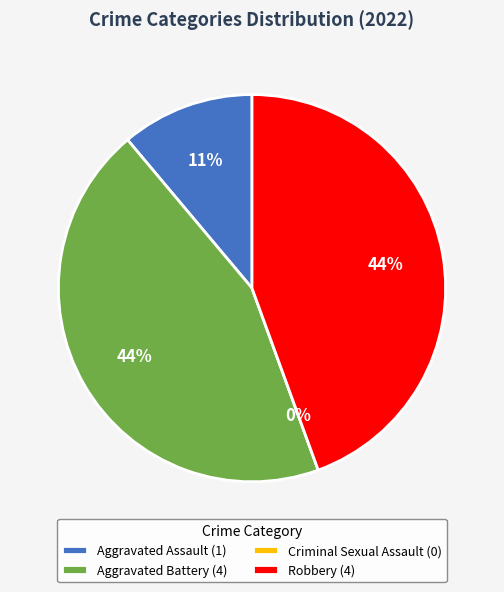

How much of the chart is everything except Robbery?

55.6%